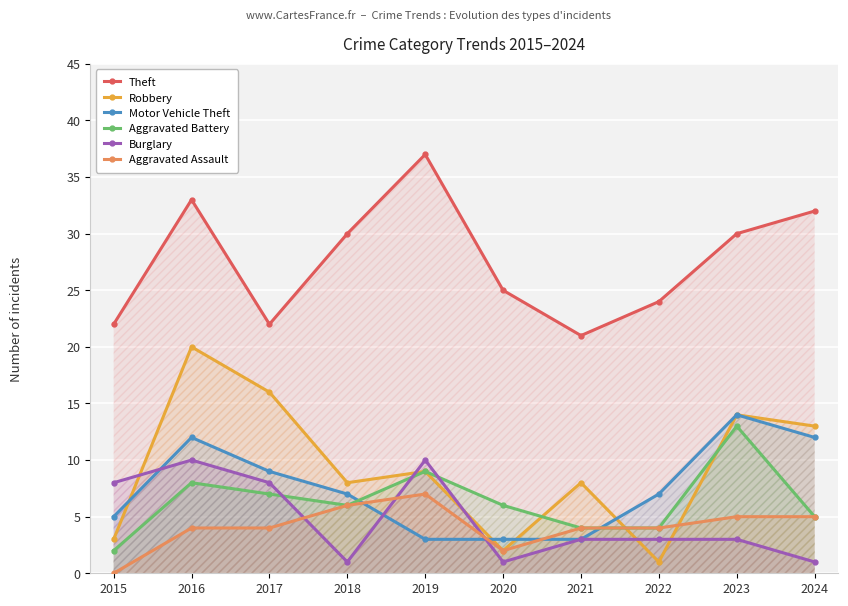

What is the value of the Aggravated Battery point at the 8th from the left?

4